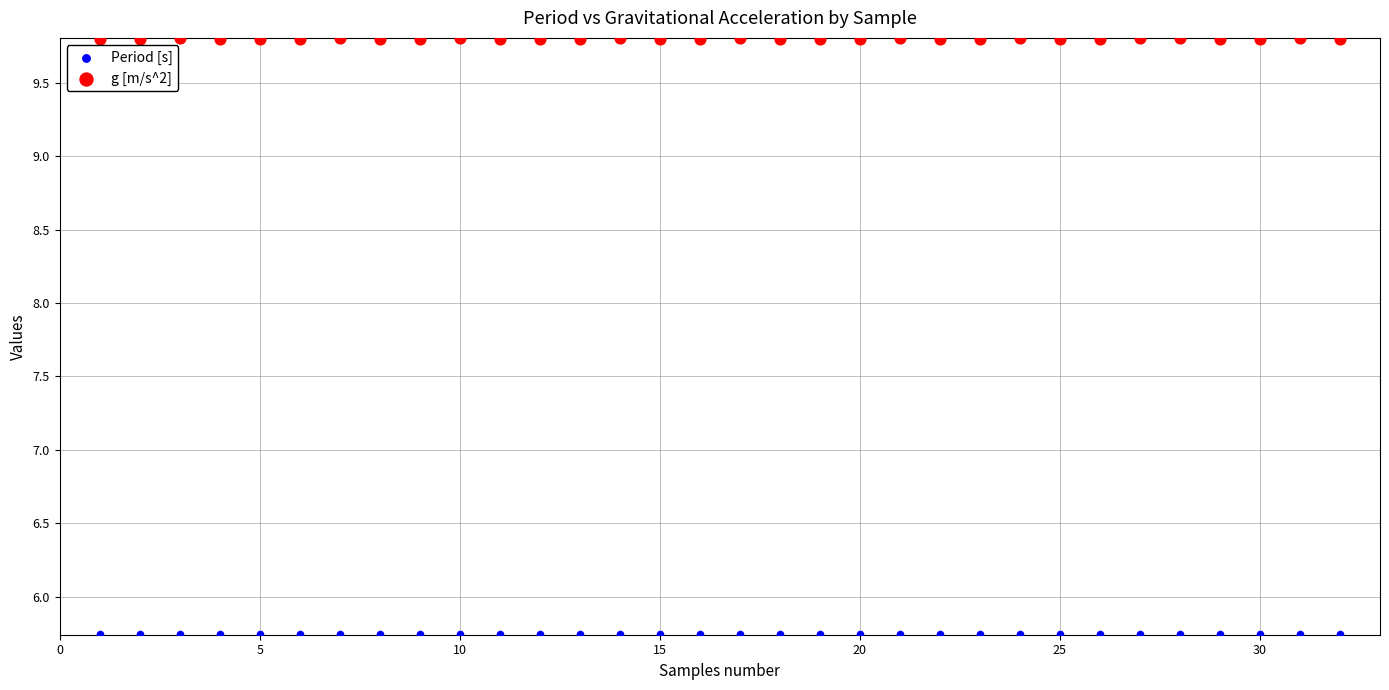

Which series contains the highest Y value?

g [m/s^2]